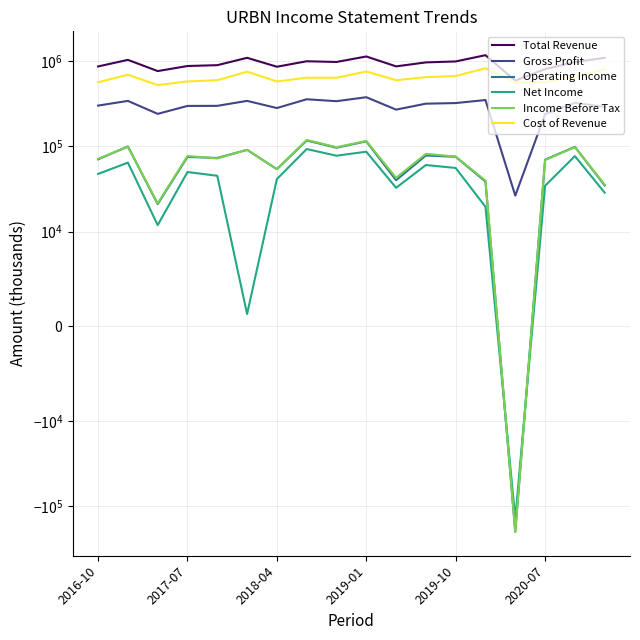

Count the number of categories in the chart.

18